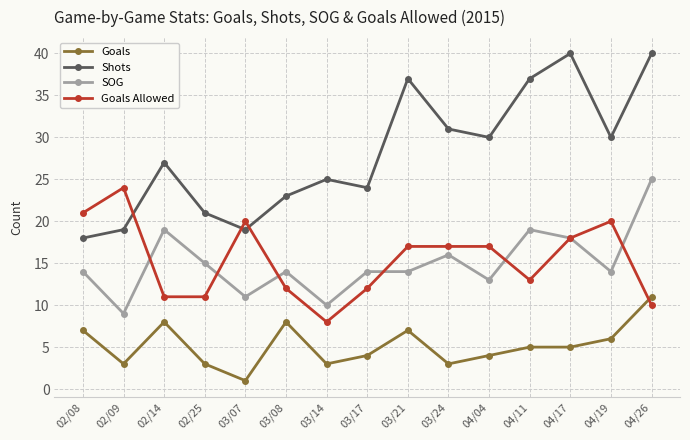

Count the number of data series in this chart.

4